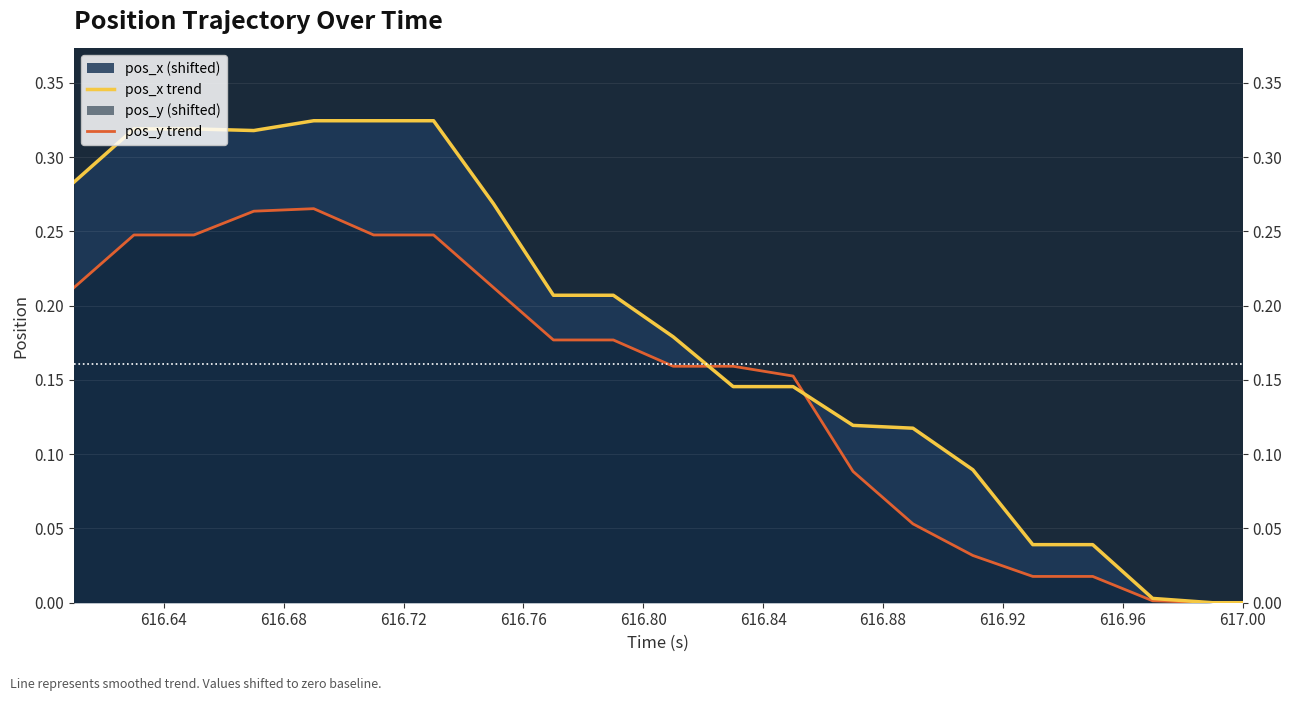

Is the value of pos_x trend at 616.64 greater than the value of pos_y trend at 14?

Yes